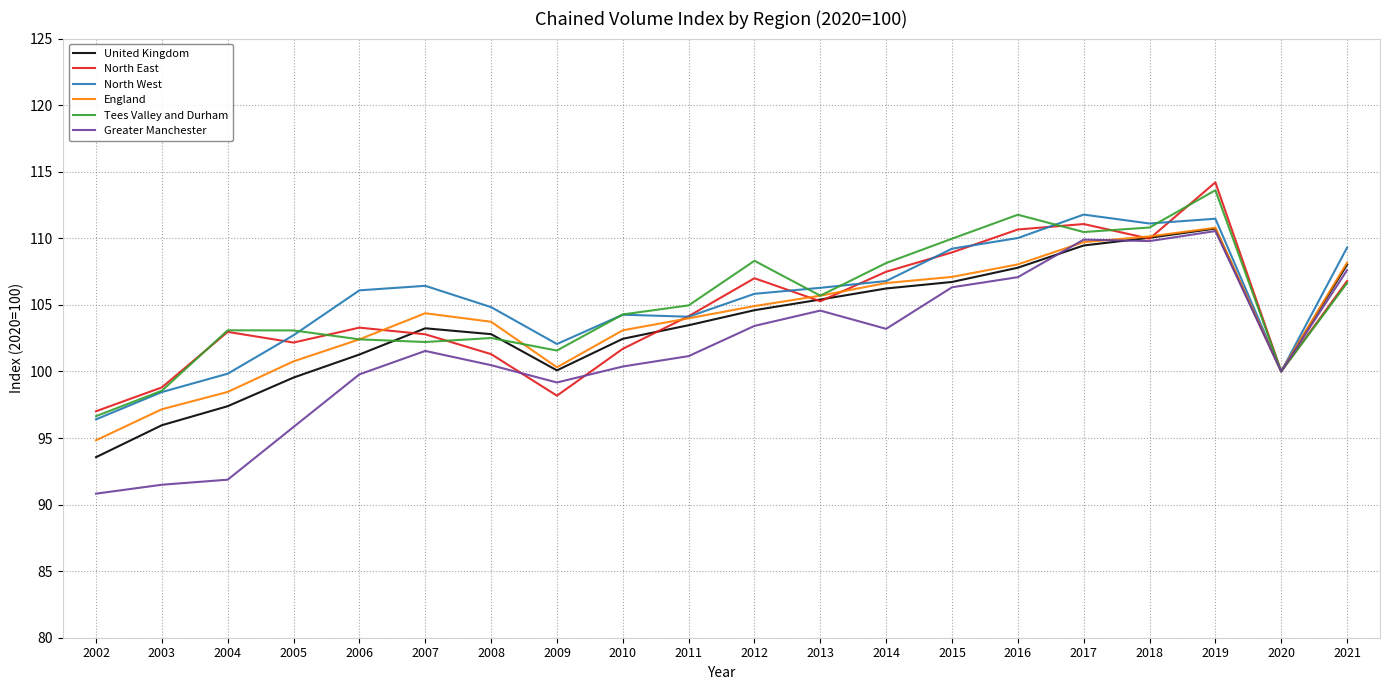

Is it true that North East equals 69.3 at 2010?

False